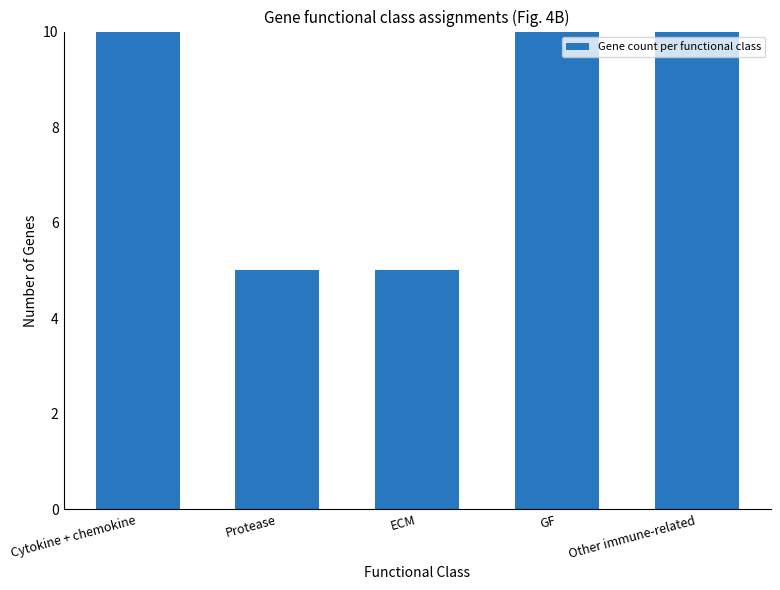

List the labels in order of value, smallest first.

Protease, ECM, GF, Other immune-related, Cytokine + chemokine